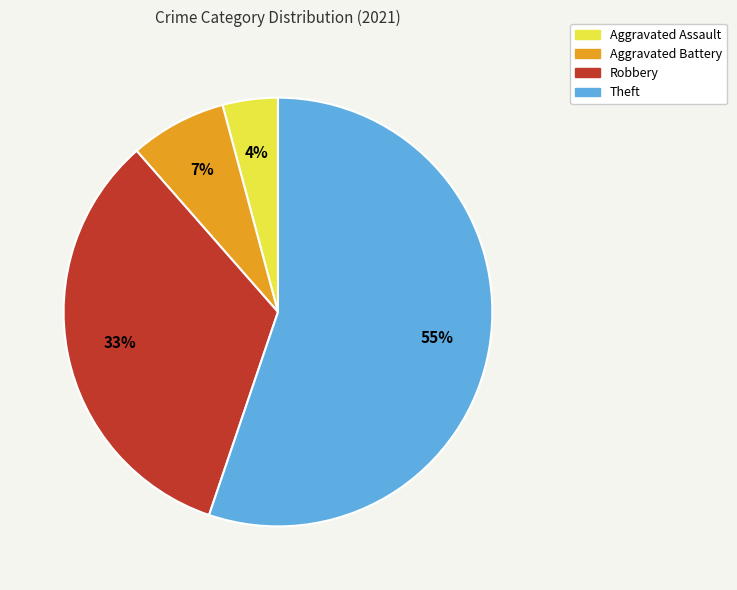

Is the sum of Robbery and Aggravated Assault greater than half?

No